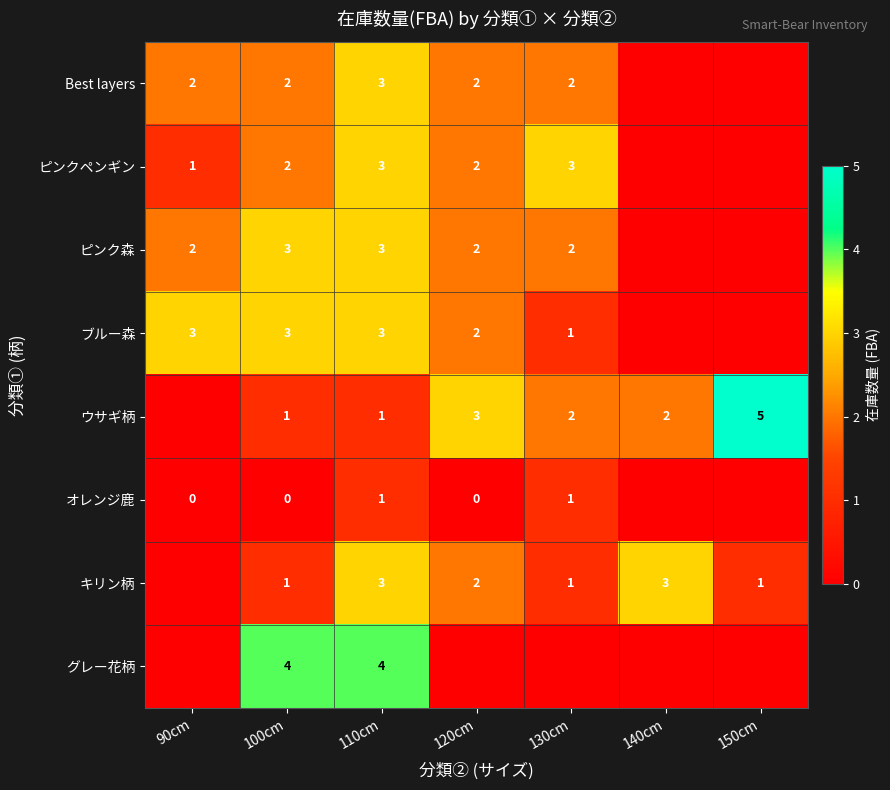

The value of ピンク森 at 120cm is 2. True or false?

True